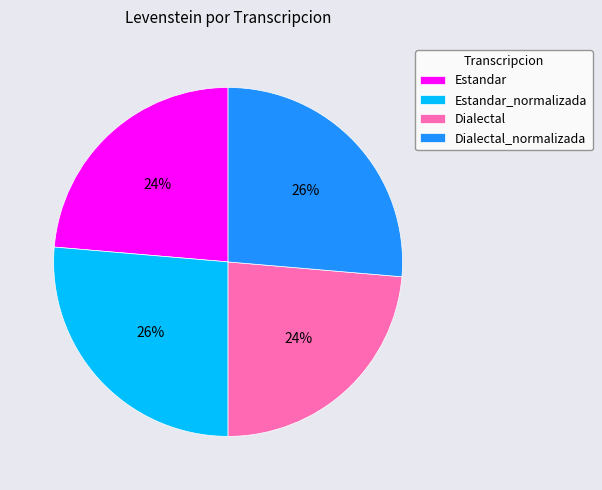

Is it true that Estandar is 24% of the pie?

True